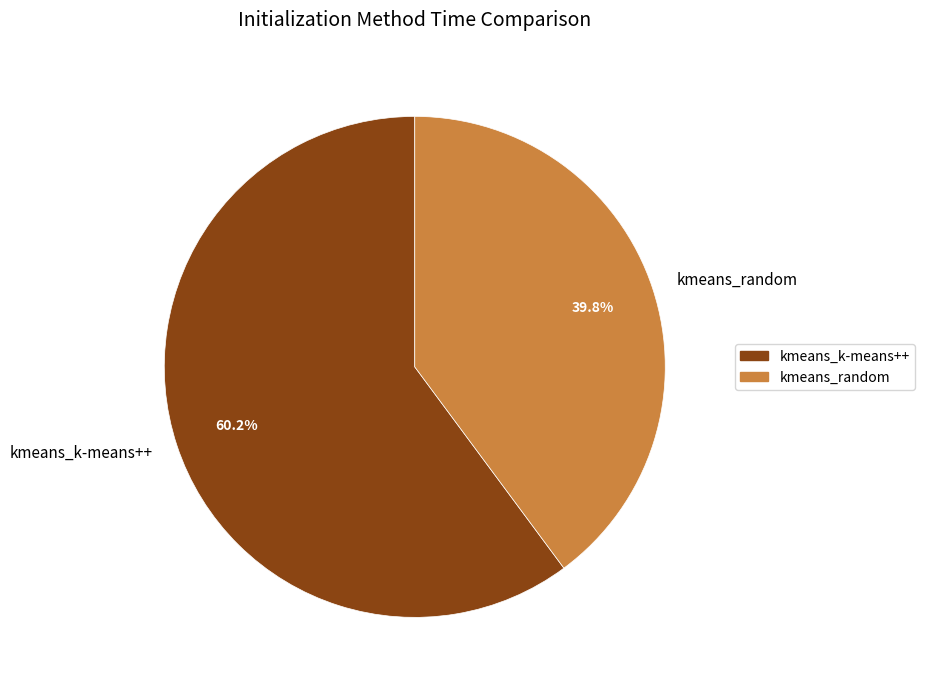

How many segments does this pie chart have?

2